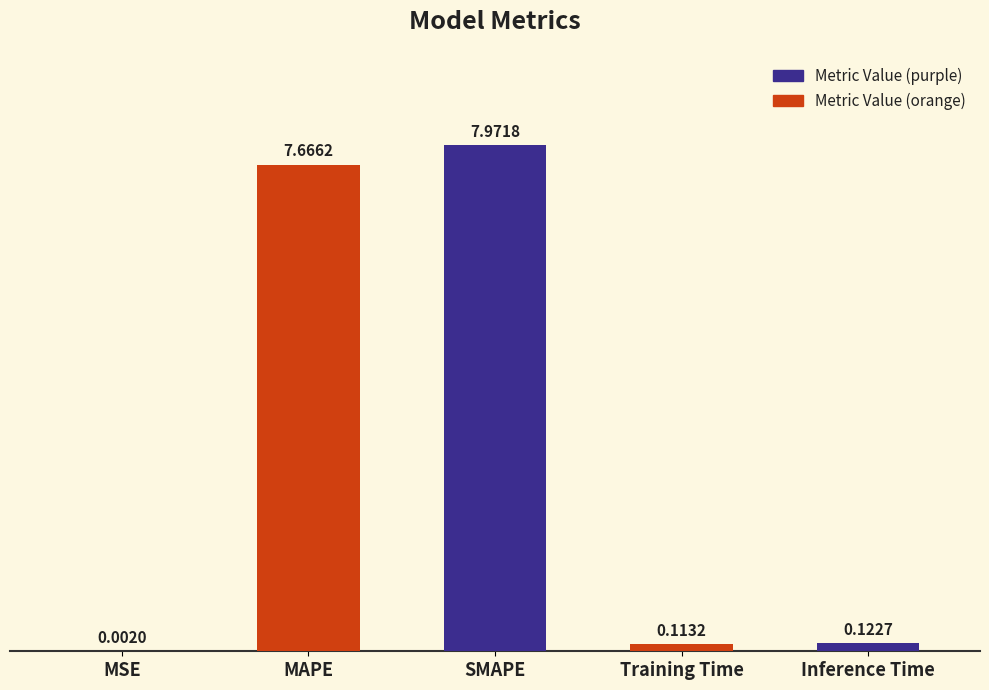

Are the bars horizontal?

No